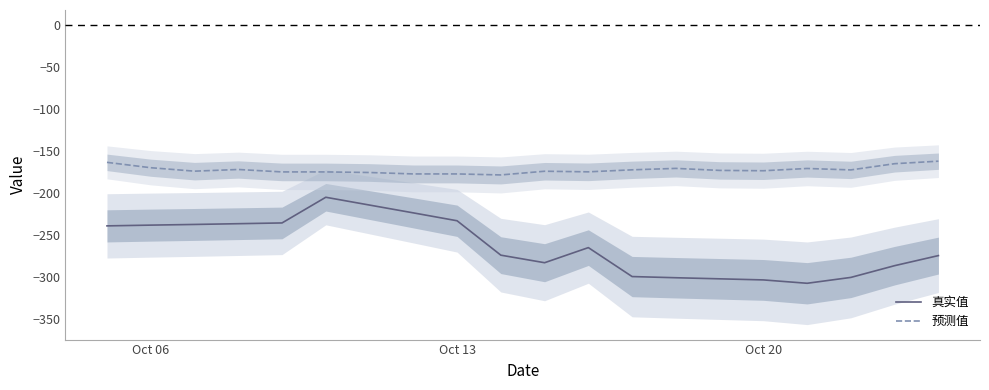

Does the chart have visible grid lines?

No